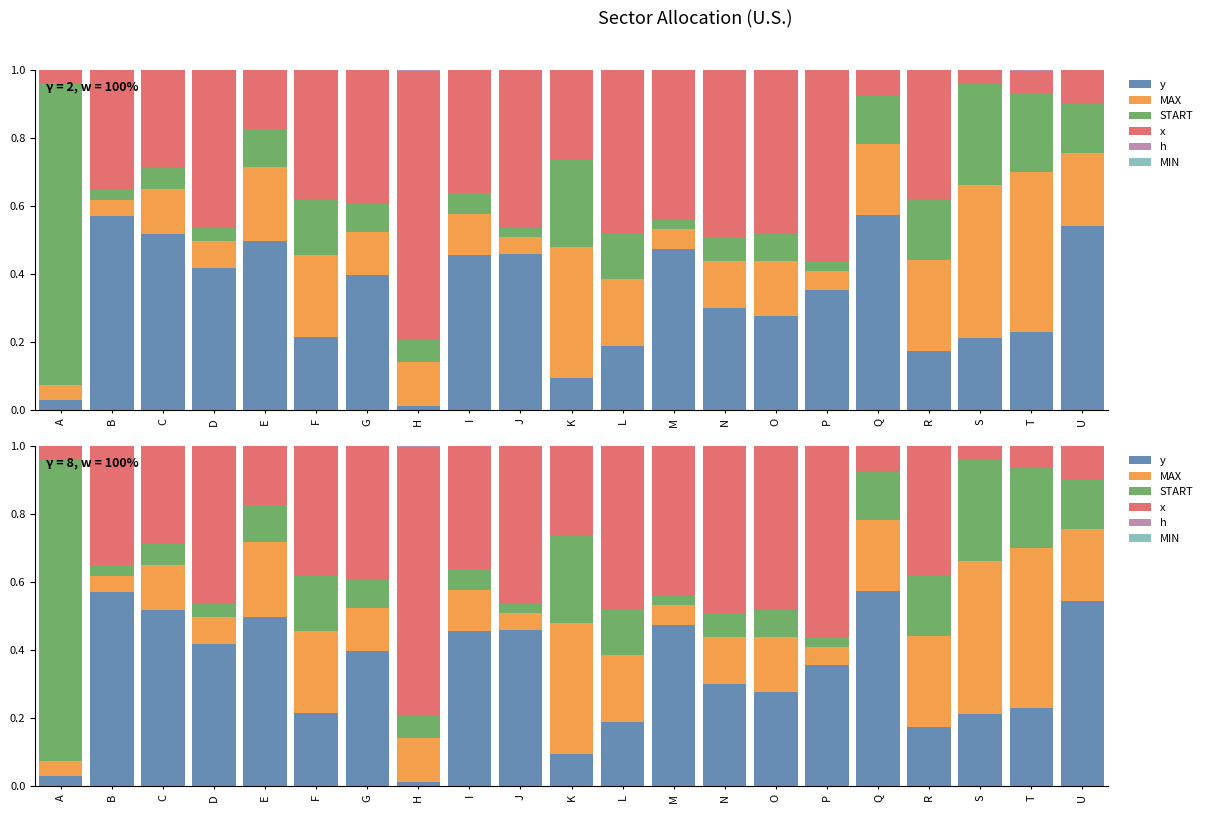

How many bars are there in each group?

6